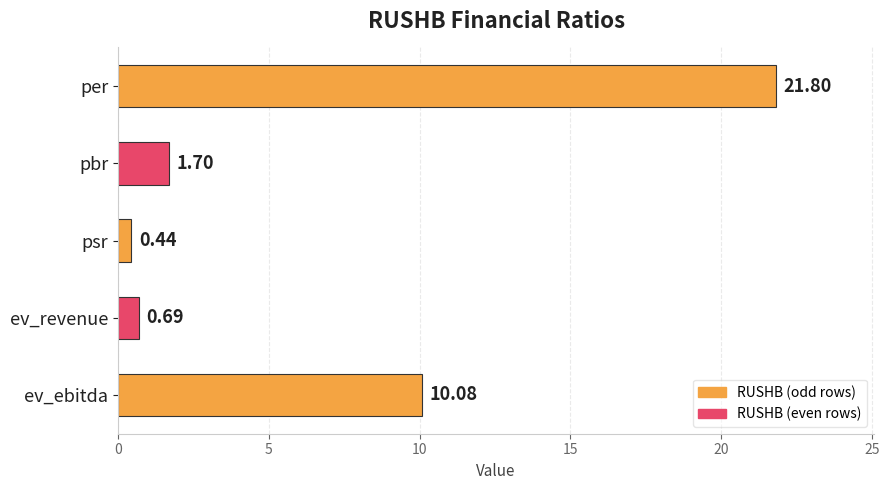

How many categories are shown in the chart?

5